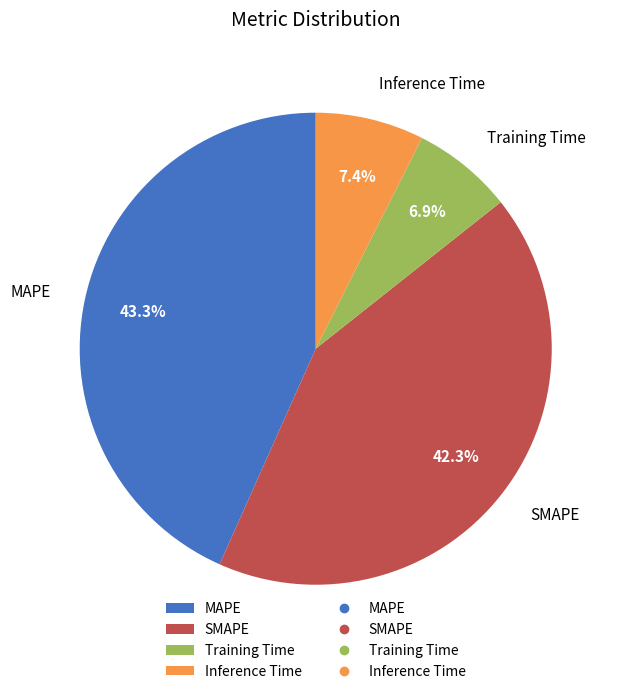

Is there a majority slice in this chart?

No